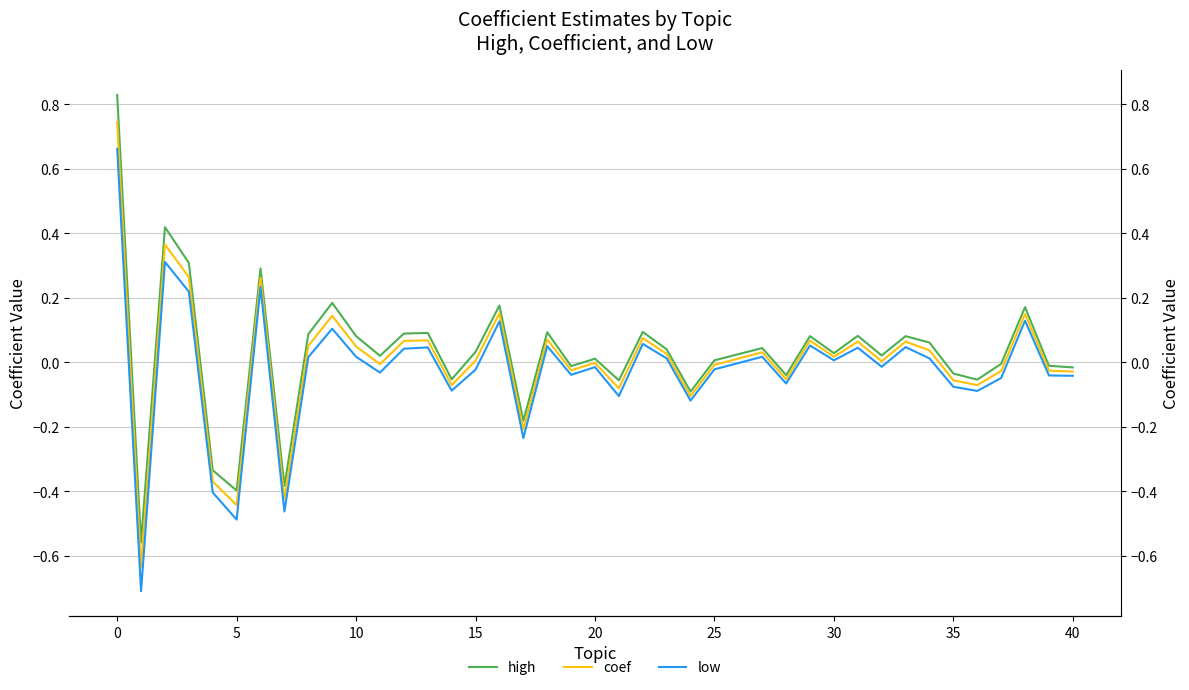

How many data points in coef are above 0?

22